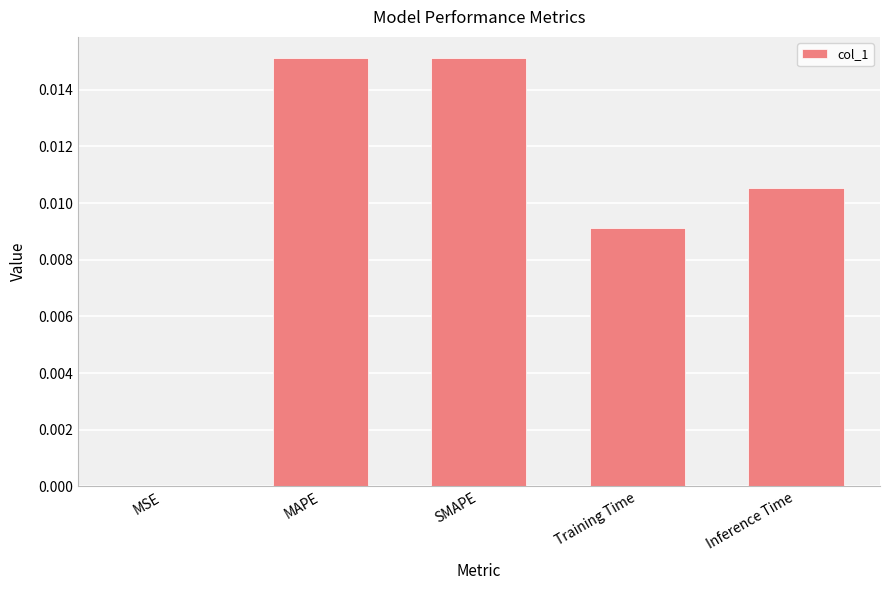

Is it true that the value at Inference Time is 0.0?

True